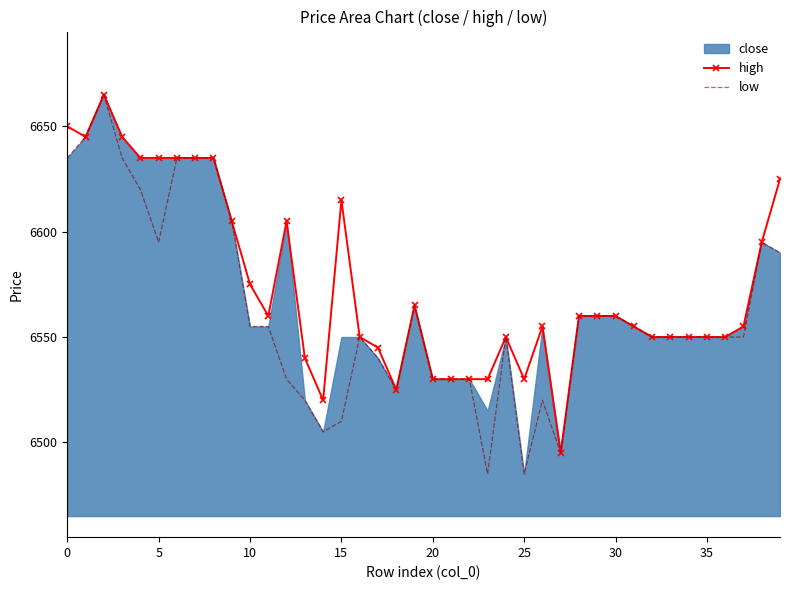

Read the low value at 16, to the nearest 10.

6550